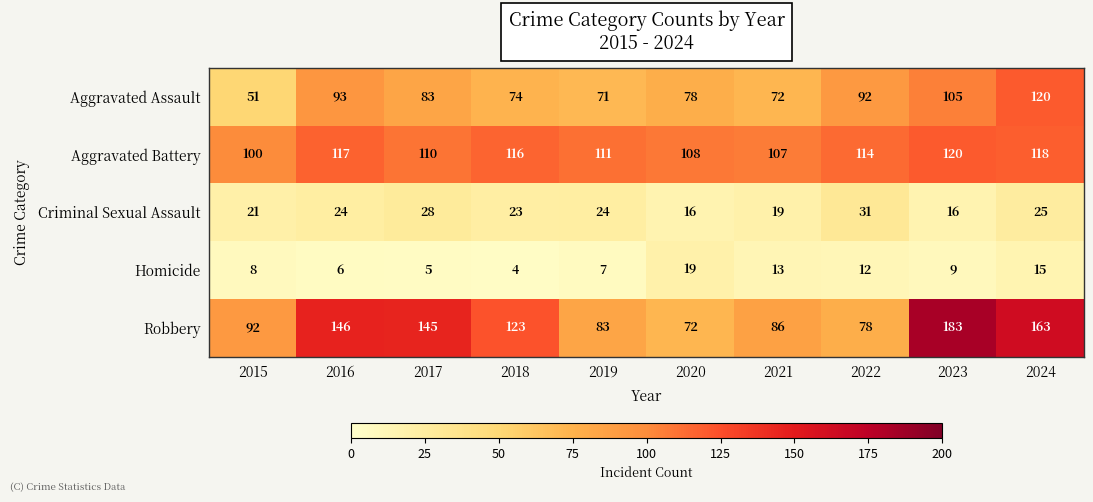

The value of Criminal Sexual Assault at 2019 is 24. True or false?

True